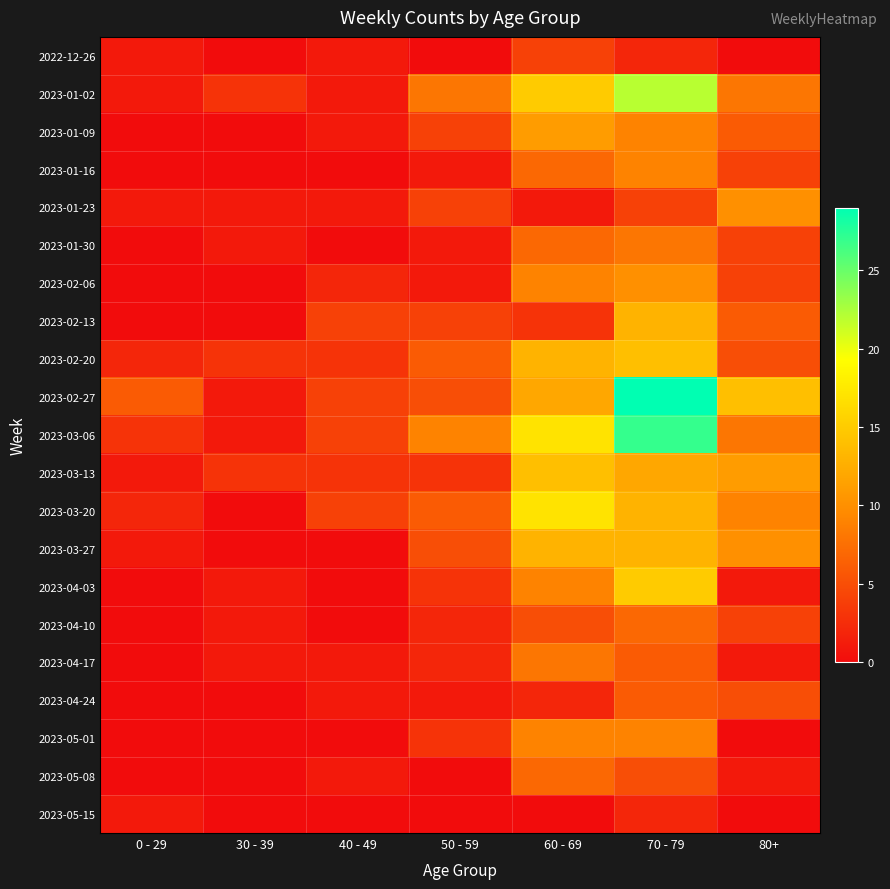

At 0 - 29, list the series in order from largest to smallest.

2023-02-27, 2023-03-06, 2023-02-20, 2023-03-20, 2022-12-26, 2023-01-02, 2023-01-23, 2023-03-13, 2023-03-27, 2023-05-15, 2023-01-09, 2023-01-16, 2023-01-30, 2023-02-06, 2023-02-13, 2023-04-03, 2023-04-10, 2023-04-17, 2023-04-24, 2023-05-01, 2023-05-08